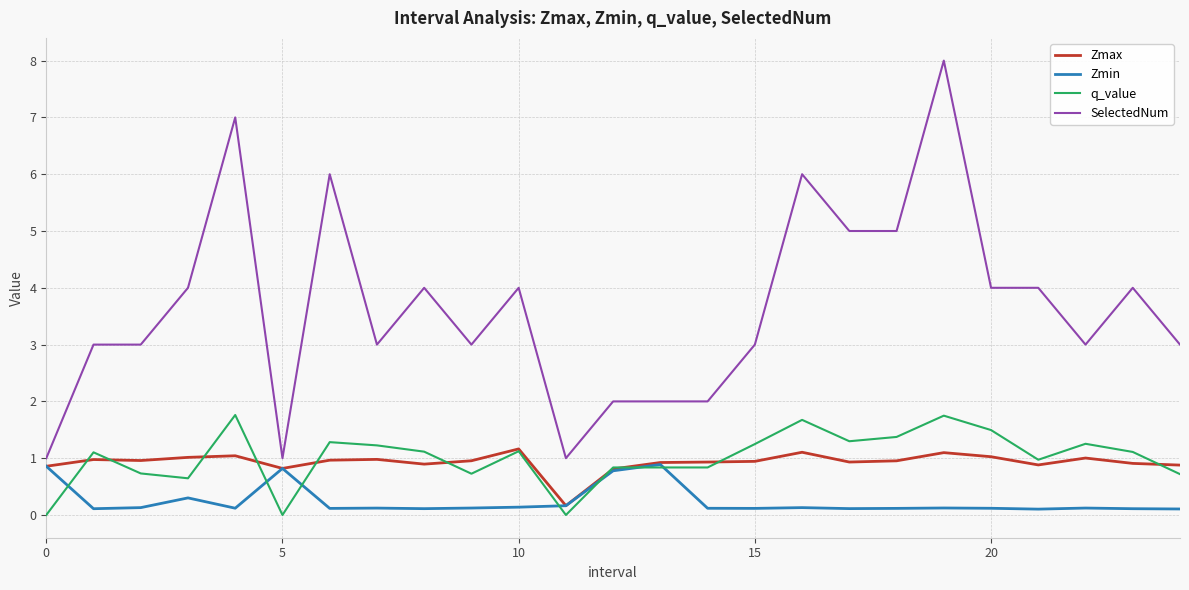

True or false: q_value and SelectedNum intersect in this chart.

False